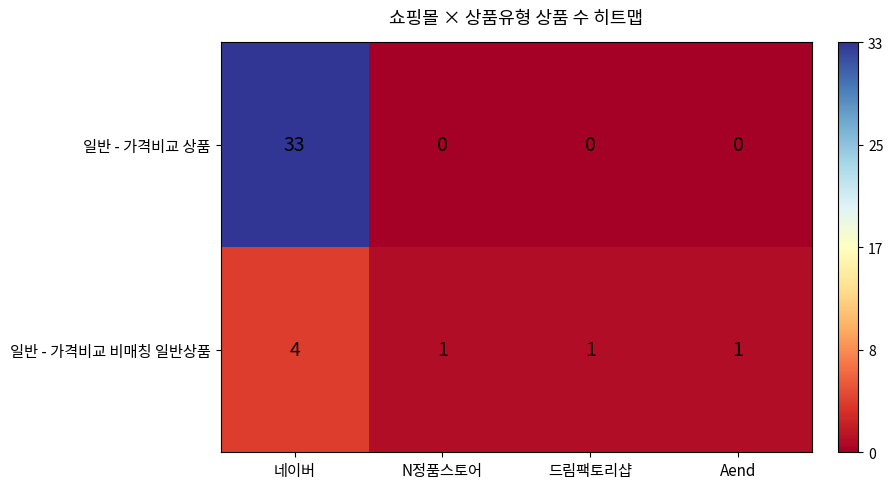

Reading left to right, extract all data points from this chart.

일반 - 가격비교 상품: 네이버=33	N정품스토어=0	드림팩토리샵=0	Aend=0
일반 - 가격비교 비매칭 일반상품: 네이버=4	N정품스토어=1	드림팩토리샵=1	Aend=1